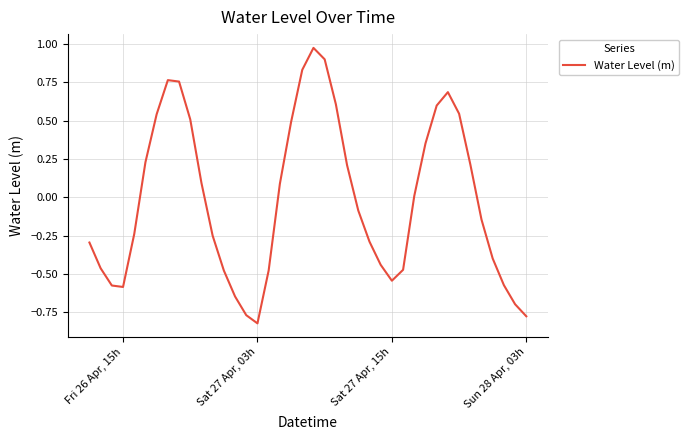

What is the difference between the maximum and minimum values?

1.8